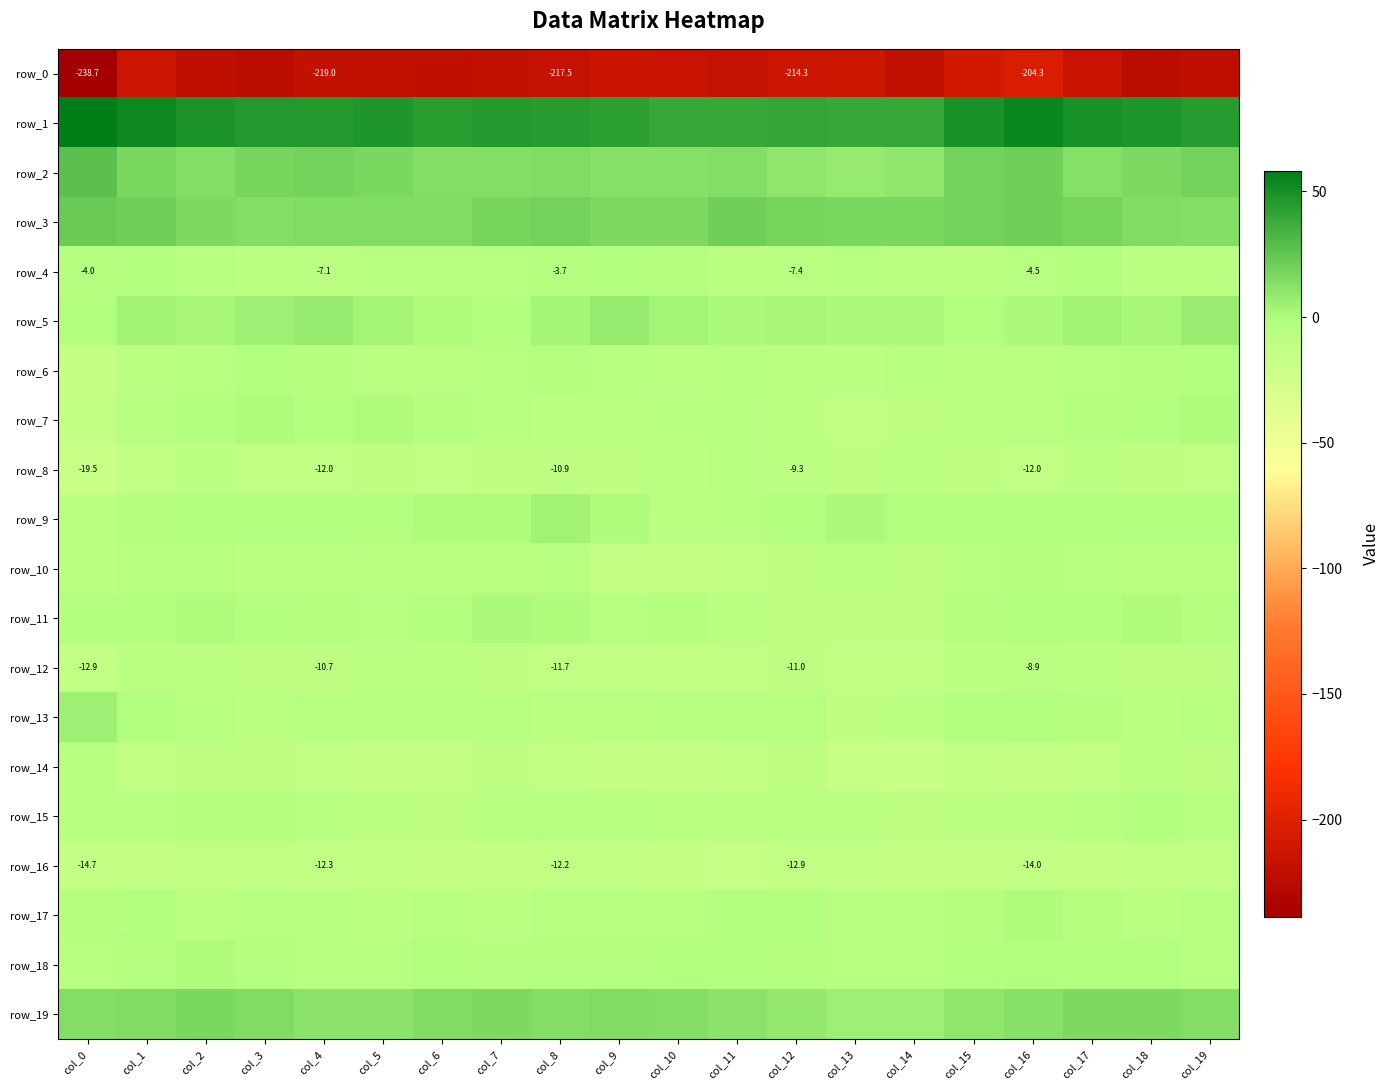

The value of row_7 at col_4 is -0.3. True or false?

False